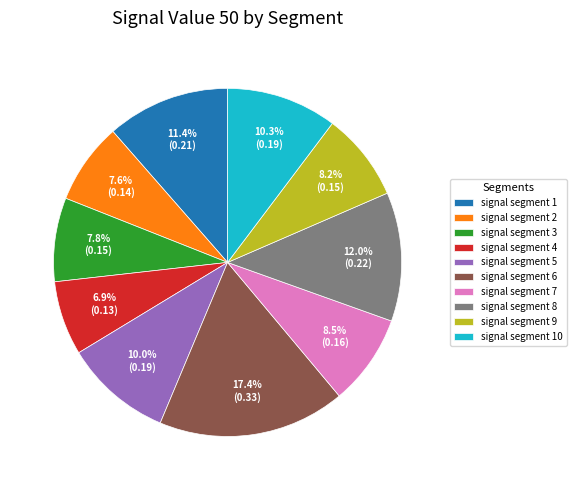

Which category has the smallest portion of the pie?

signal segment 4